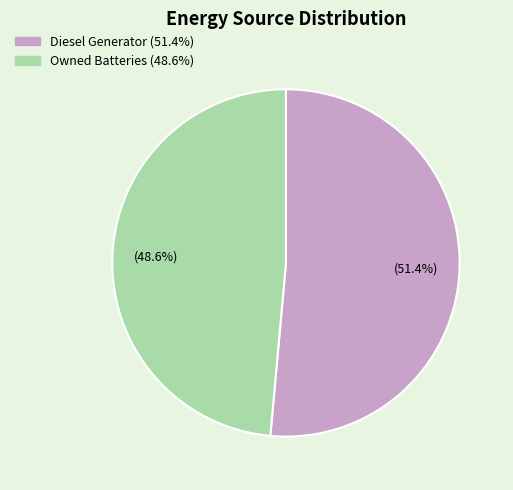

Count the number of slices in the pie.

2